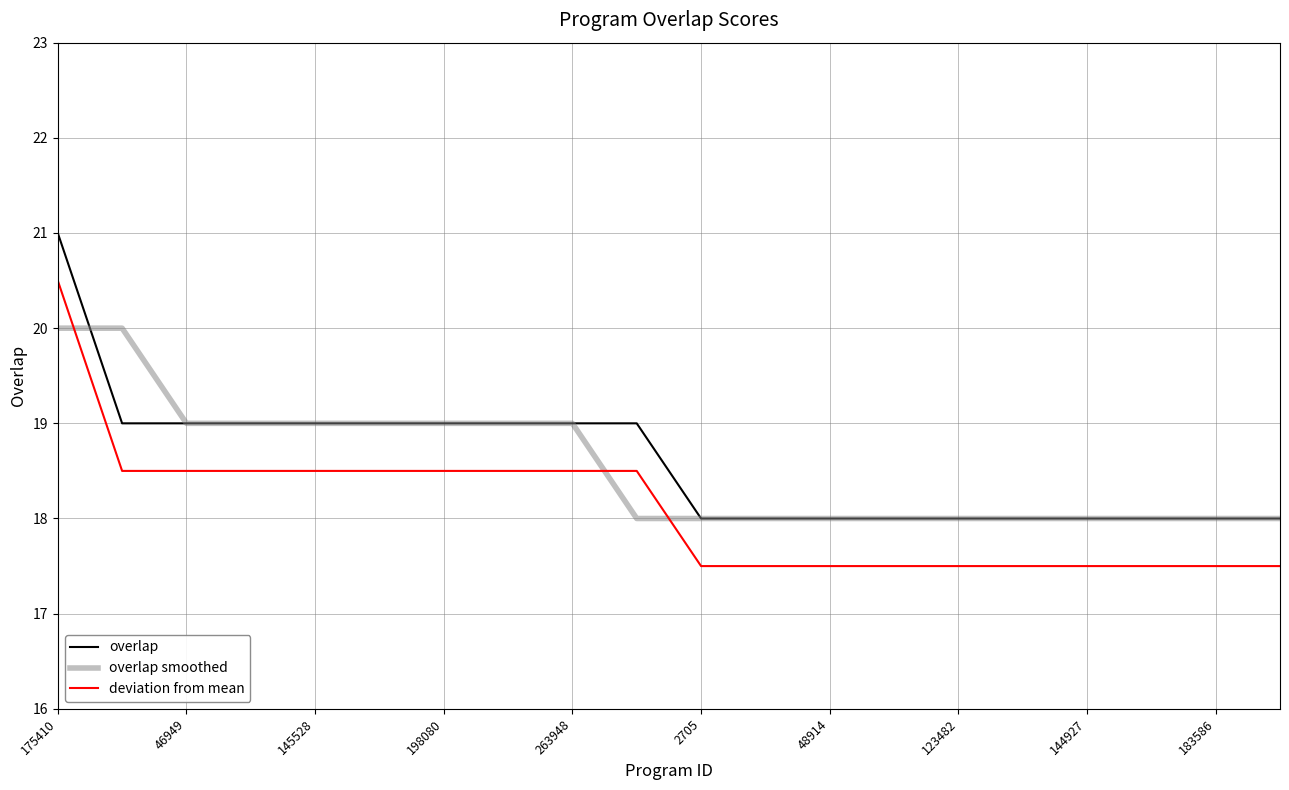

Rank the series by their maximum value, from highest to lowest.

overlap, deviation from mean, overlap smoothed